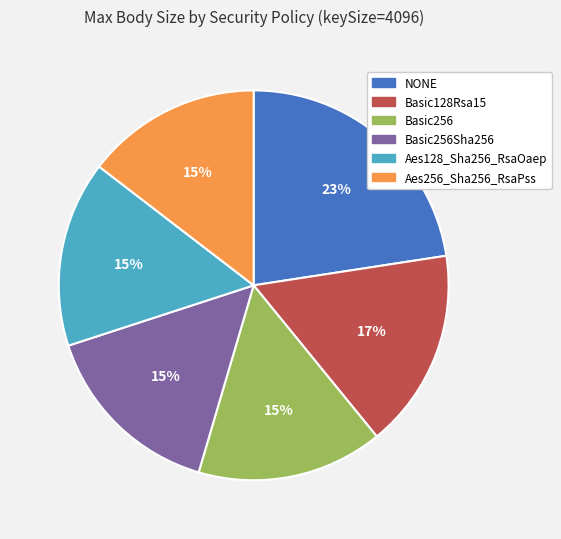

Is there a majority slice in this chart?

No